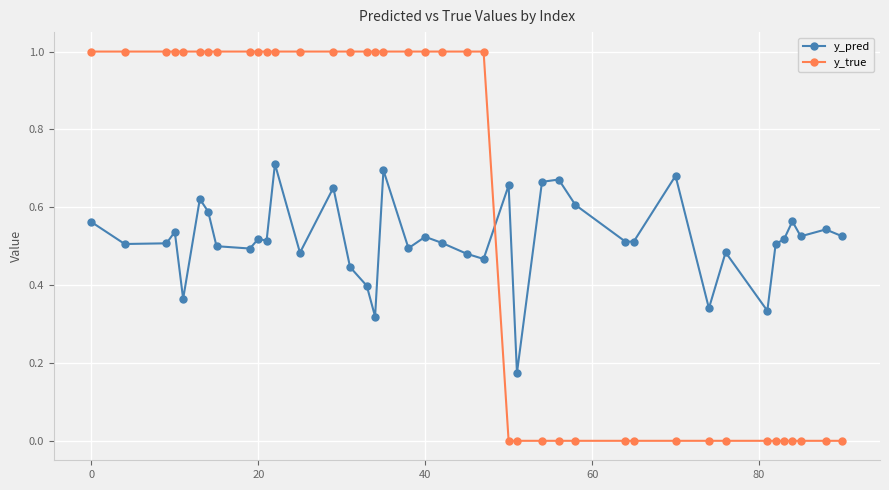

What is the maximum value for y_true?

1.0